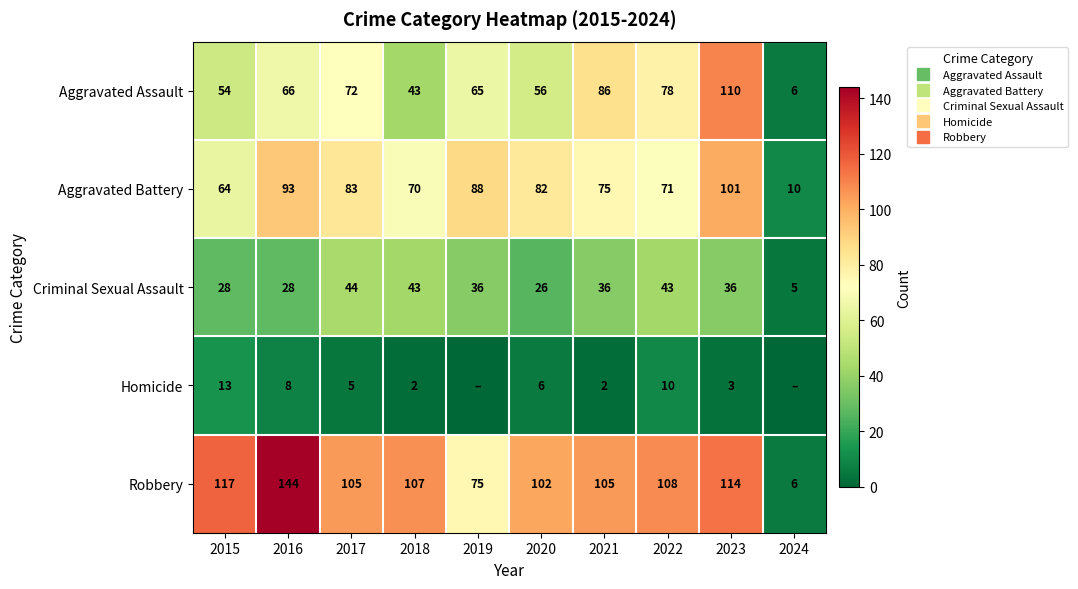

At which category is the sum across all series the highest?

2023